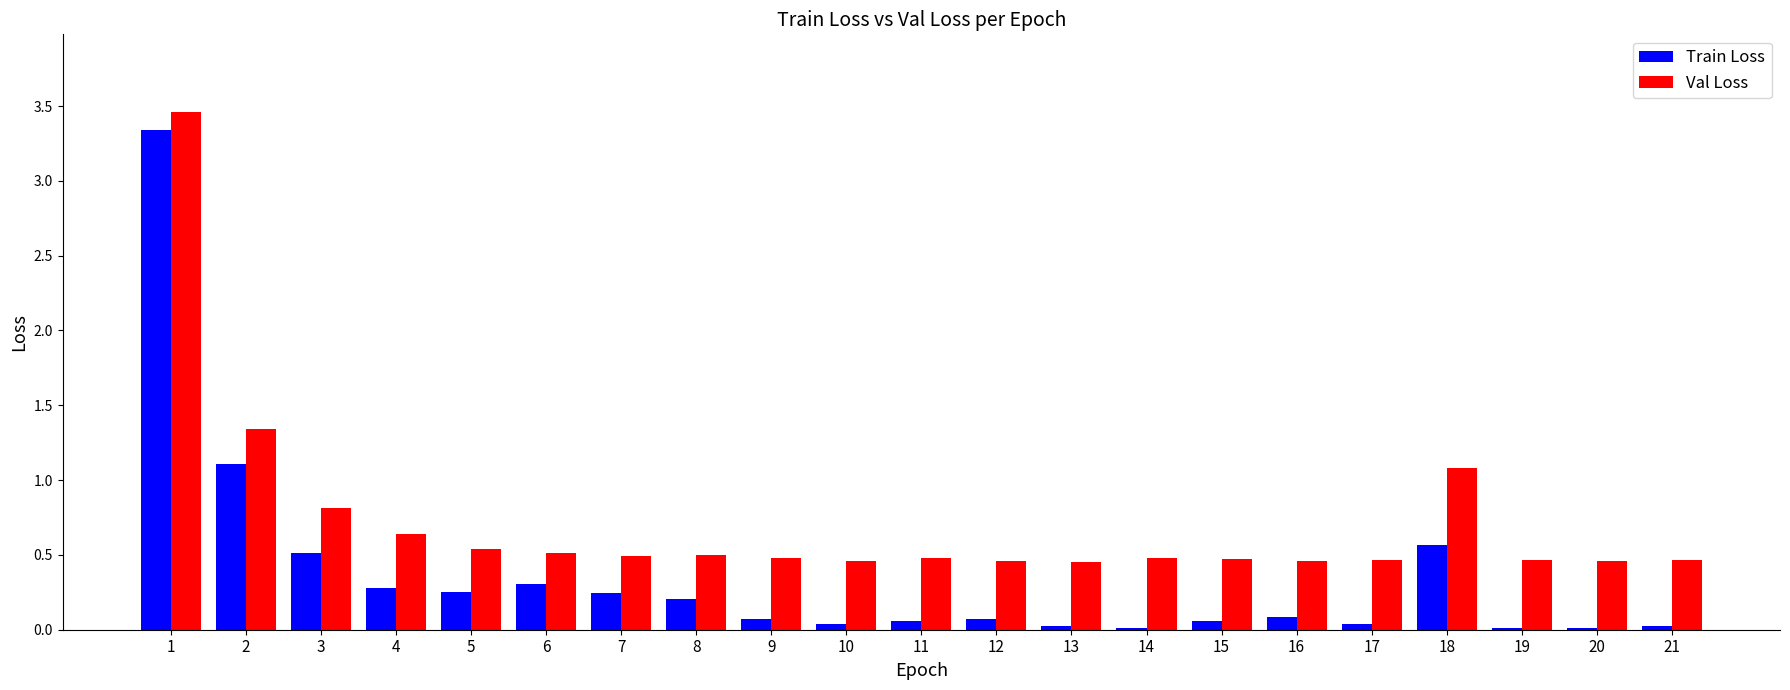

Is the value of Train Loss at 5 greater than the value of Val Loss at 13?

No